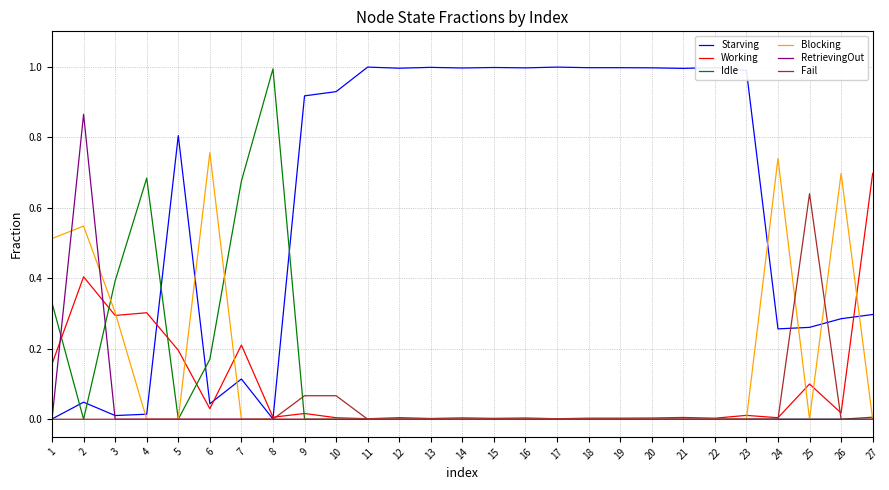

What is the greatest value displayed?

1.0